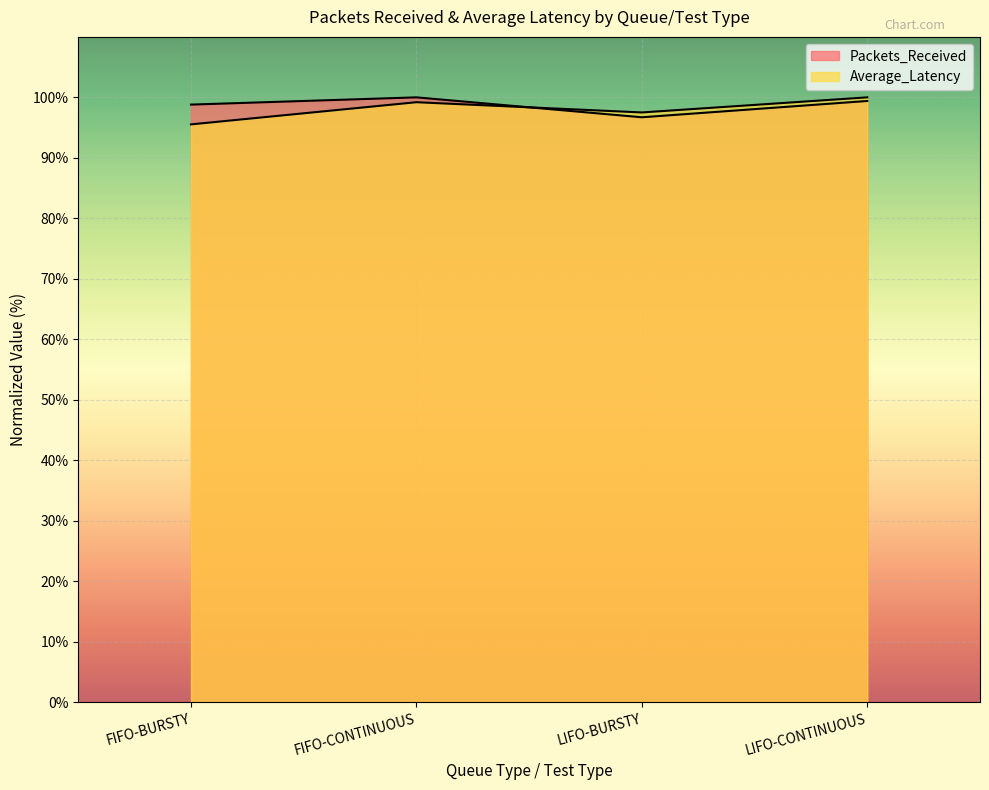

Reading right to left, what are all the values shown in this chart?

Packets_Received: LIFO-CONTINUOUS=99.4	LIFO-BURSTY=96.7	FIFO-CONTINUOUS=100.0	FIFO-BURSTY=98.8
Average_Latency: LIFO-CONTINUOUS=100.0	LIFO-BURSTY=97.5	FIFO-CONTINUOUS=99.2	FIFO-BURSTY=95.5